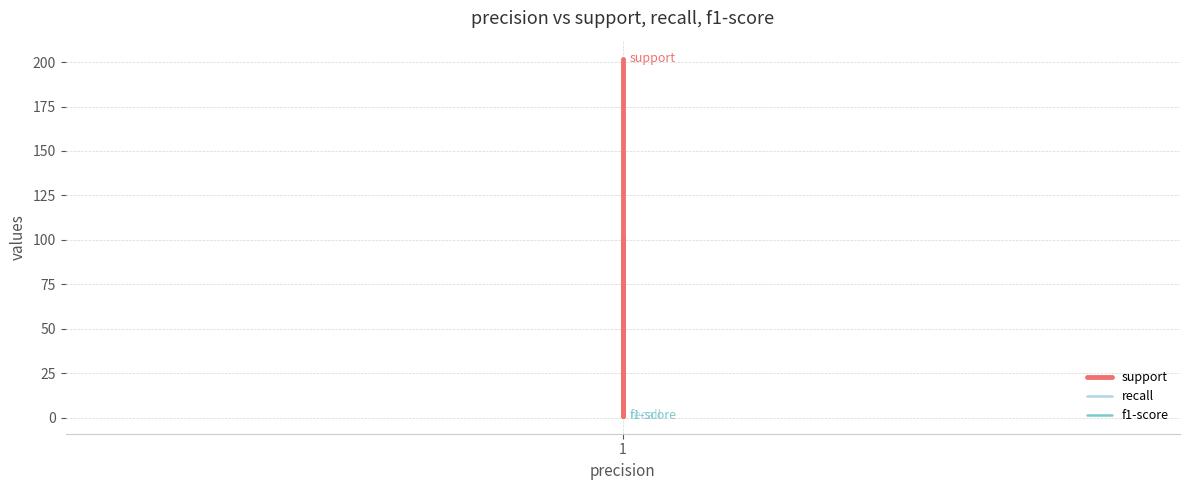

How many series are shown in this chart?

3